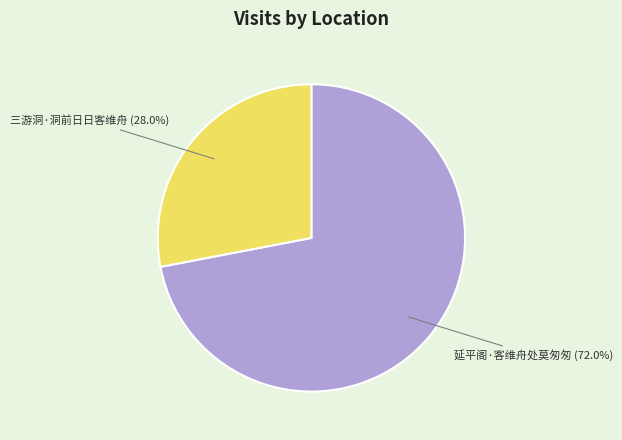

Is the sum of 延平阁·客维舟处莫匆匆 and 三游洞·洞前日日客维舟 greater than half?

Yes